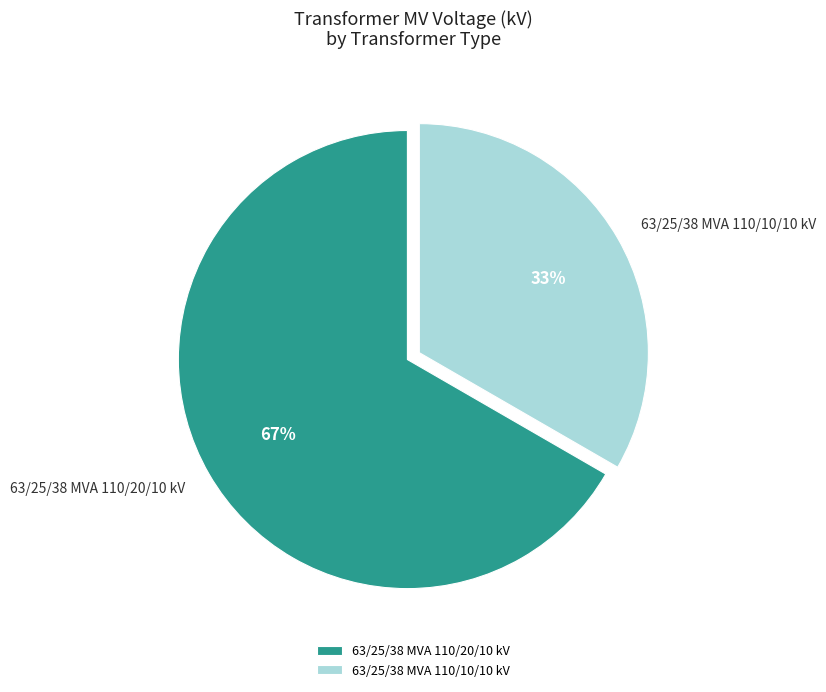

Is it true that 63/25/38 MVA 110/20/10 kV is 59% of the pie?

False